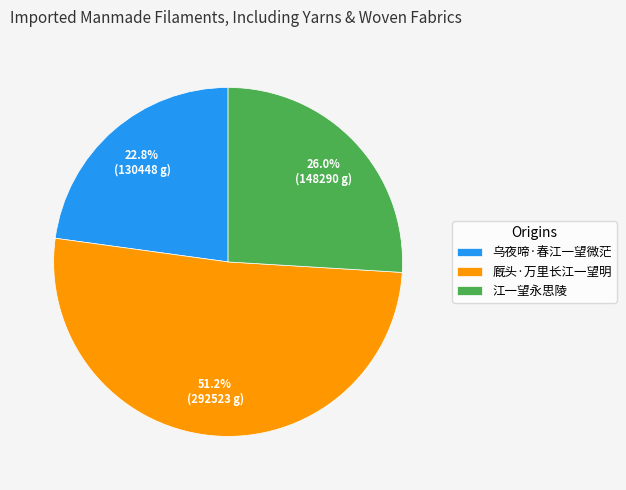

Count the number of slices in the pie.

3